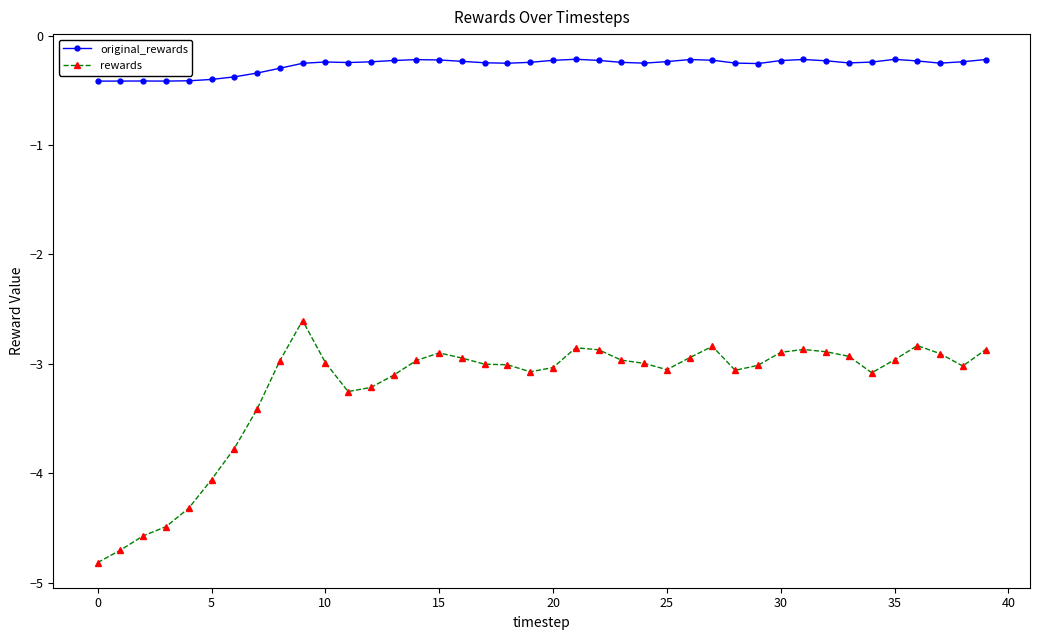

True or false: original_rewards has more than 0 interior local peaks.

True